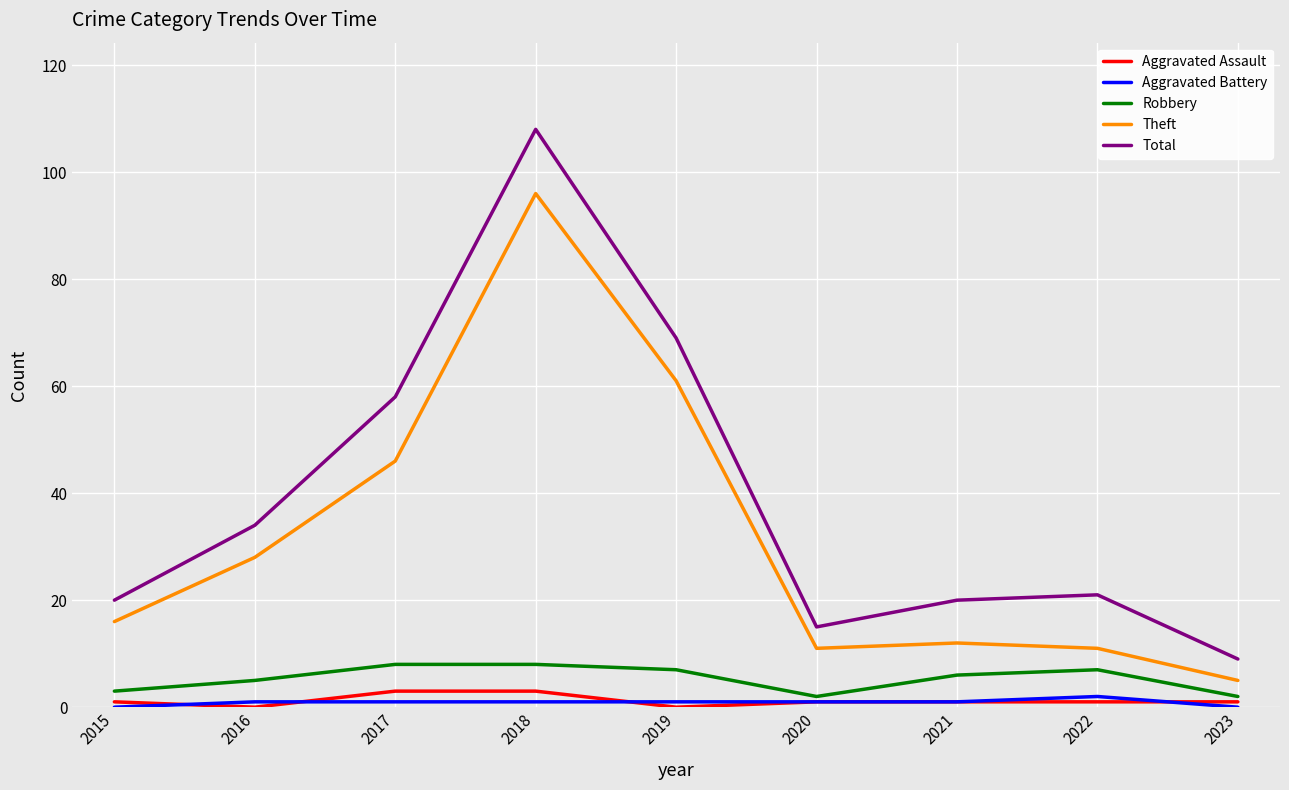

True or false: Theft and Aggravated Assault intersect in this chart.

False